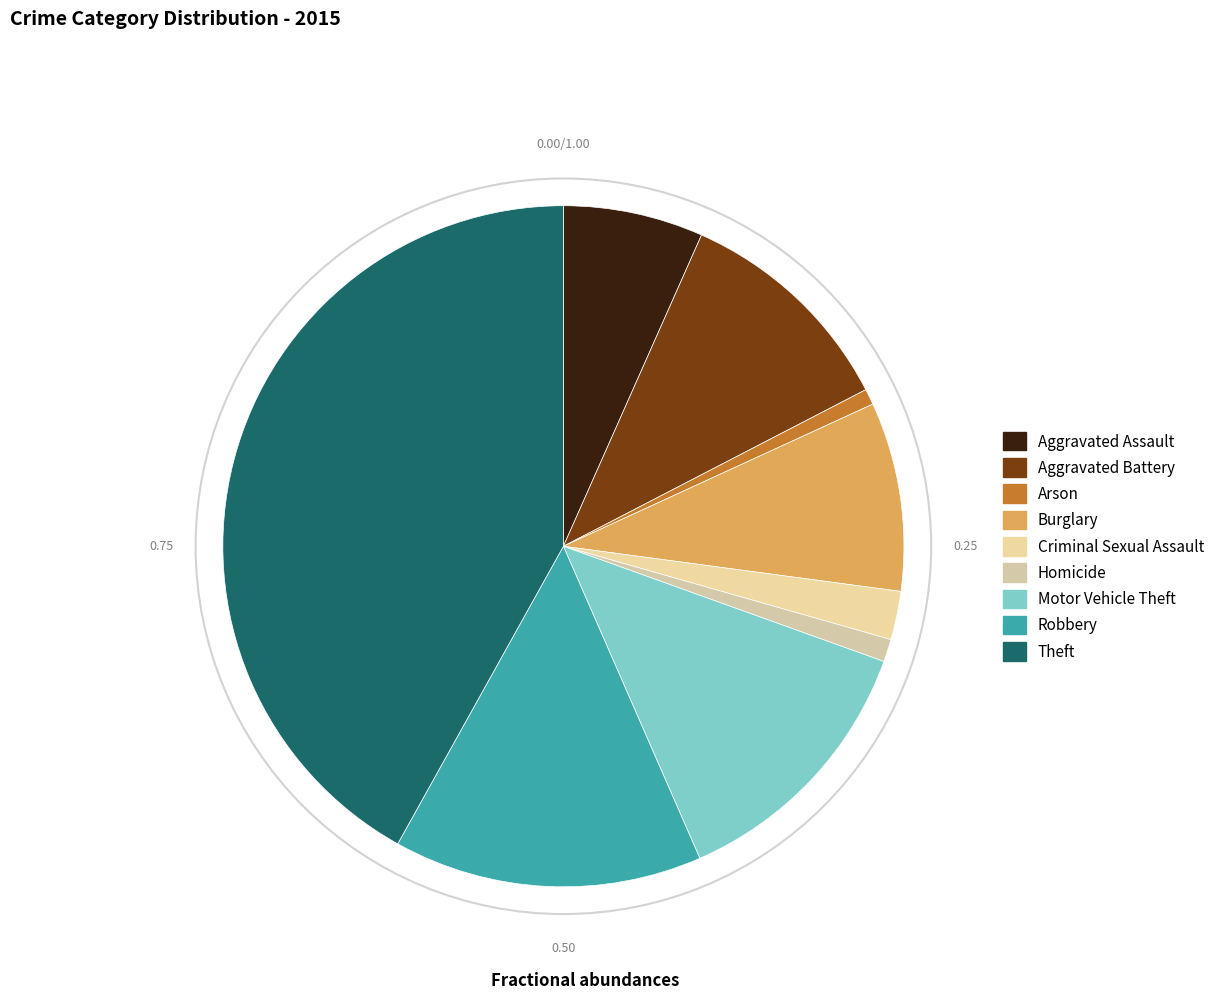

Rank the categories by value from lowest to highest.

Arson, Homicide, Criminal Sexual Assault, Aggravated Assault, Burglary, Aggravated Battery, Motor Vehicle Theft, Robbery, Theft